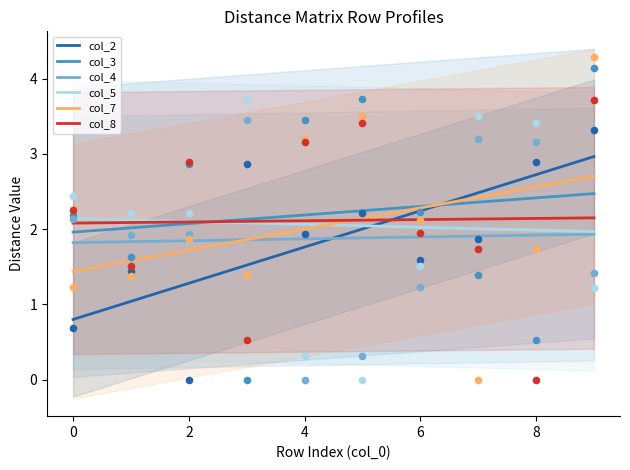

What are all the series names shown in the legend?

col_2, col_3, col_4, col_5, col_7, col_8